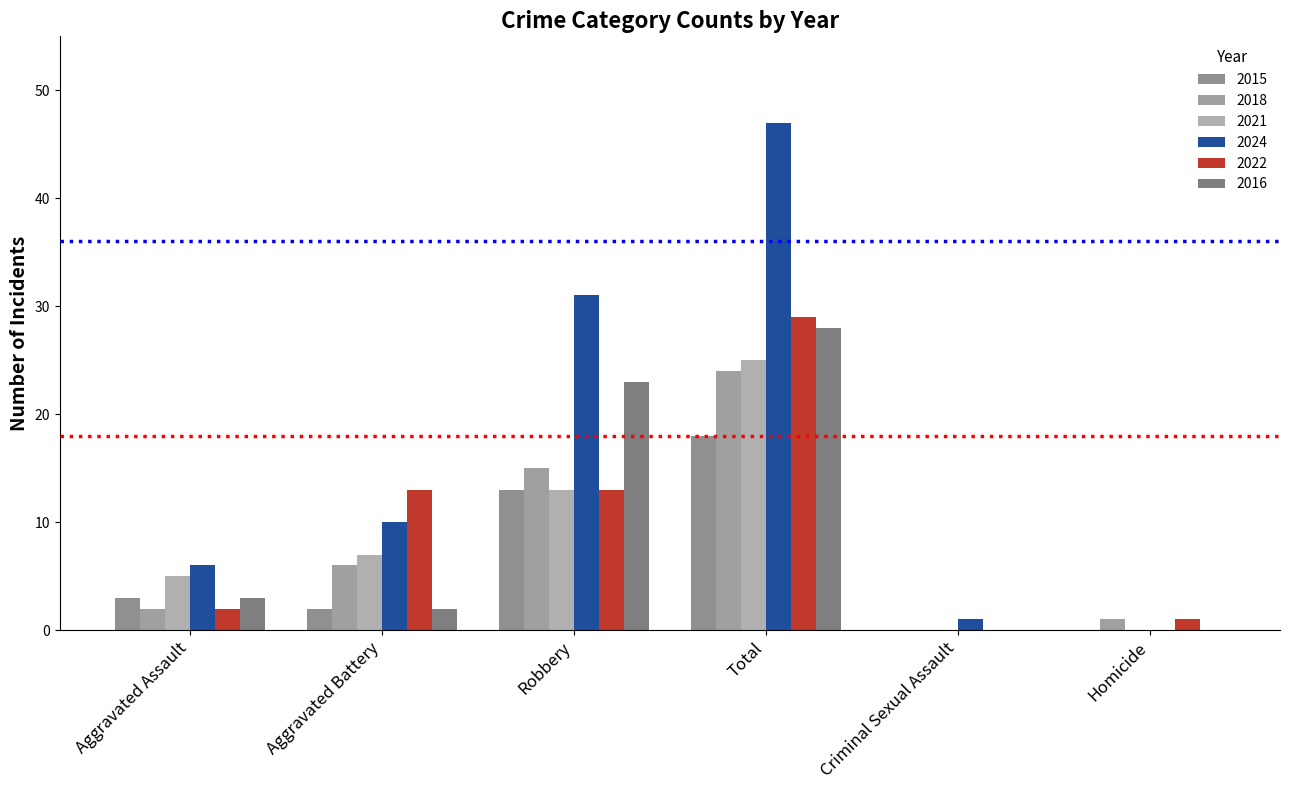

Between Aggravated Battery and Homicide, which is larger?

Aggravated Battery